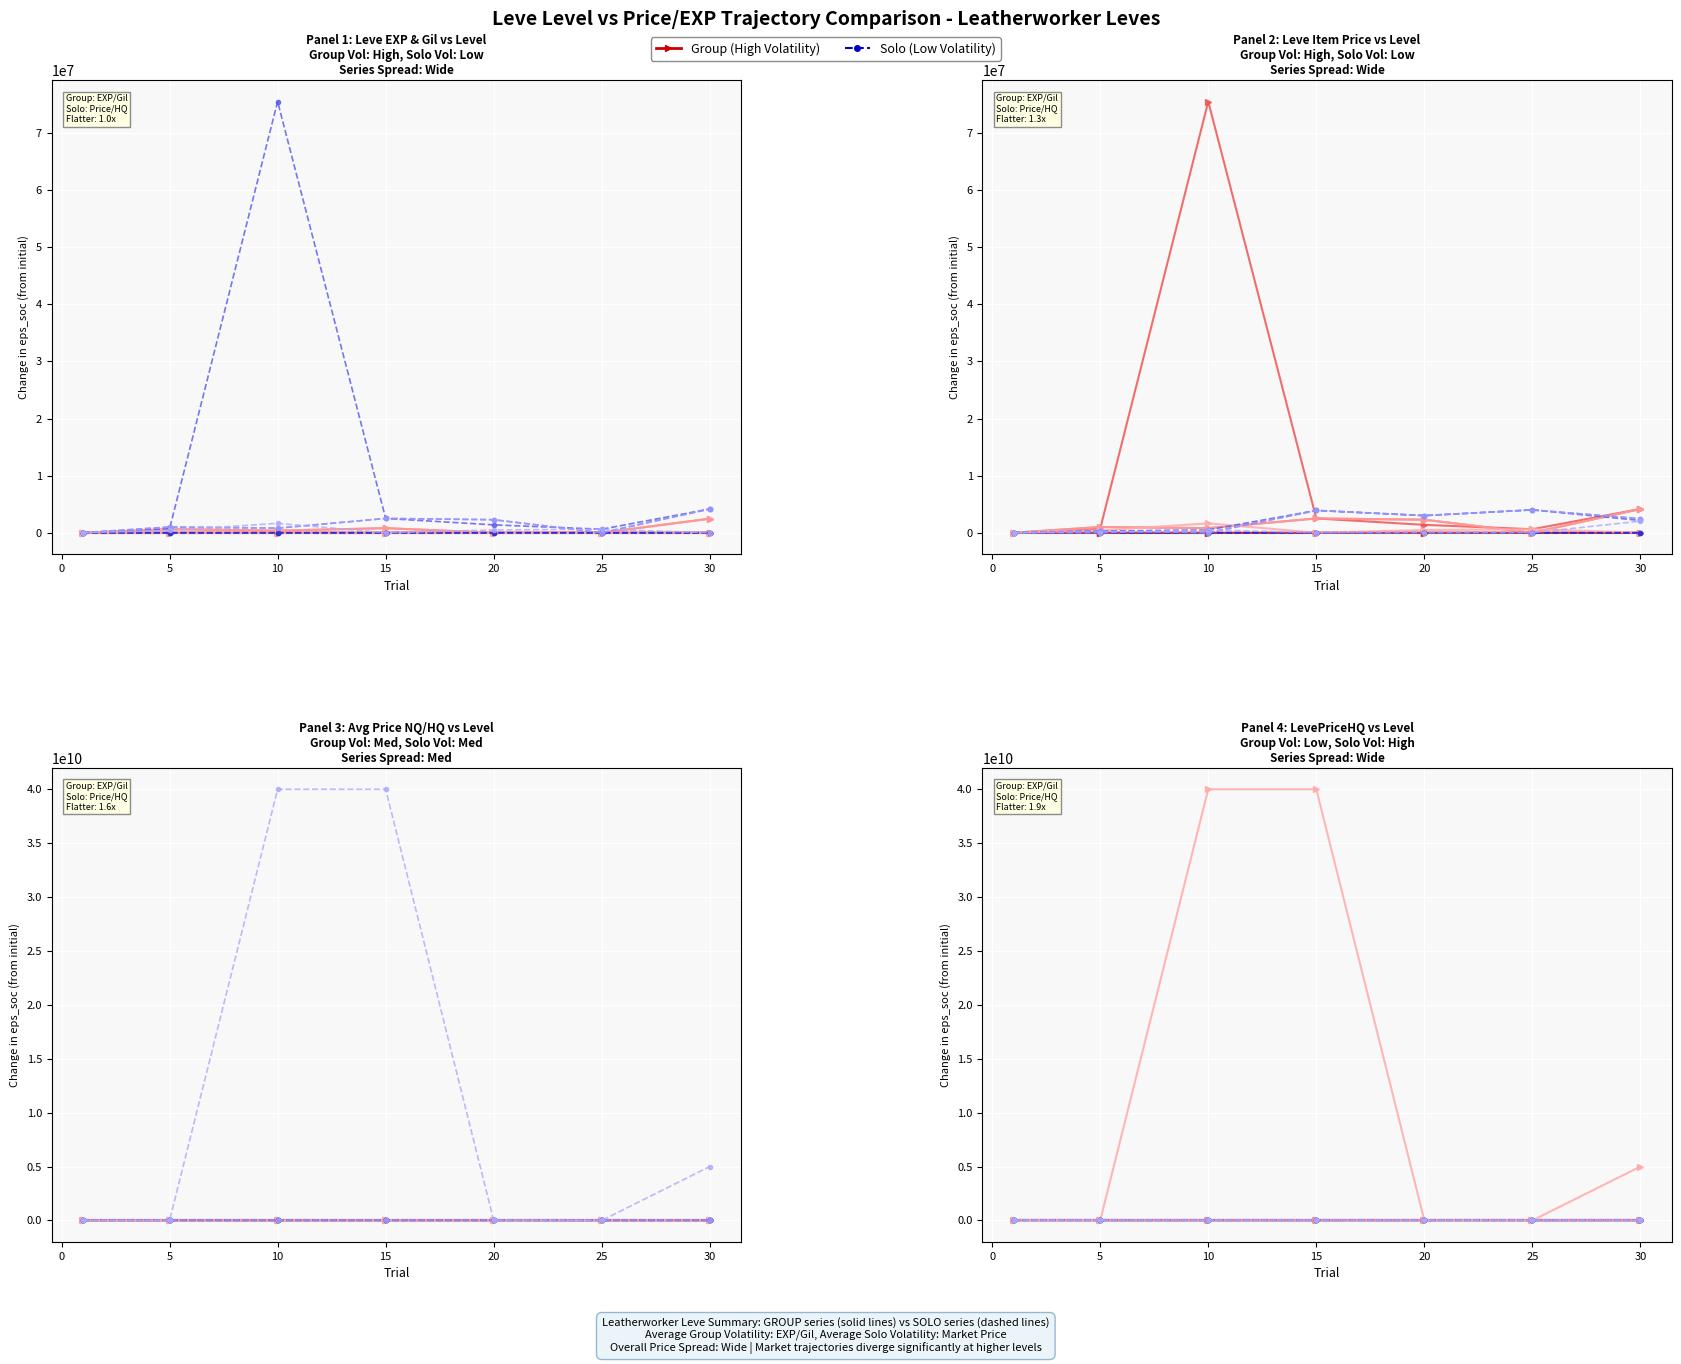

Is this an area chart (filled region under the line)?

No